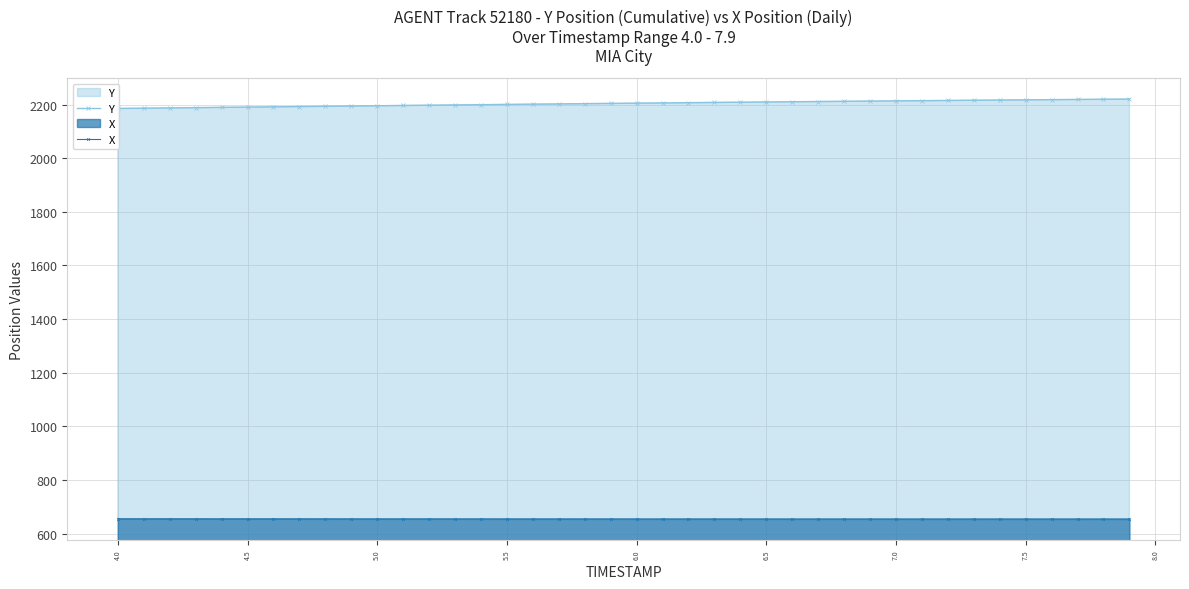

How many distinct data groups are displayed?

2